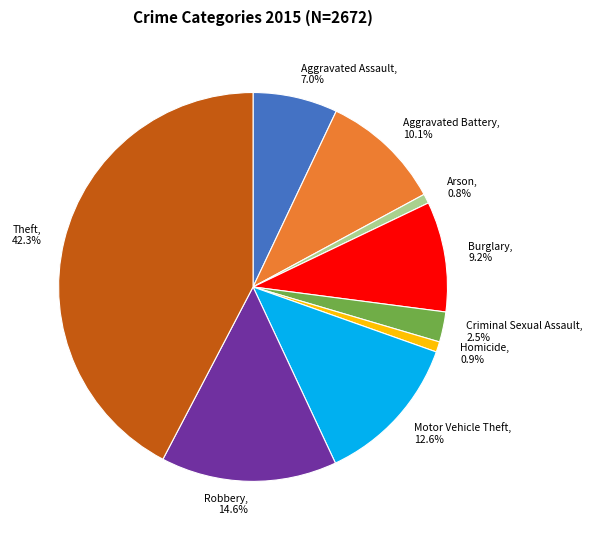

To the nearest percent, what percentage of the pie is Aggravated Battery?

10%